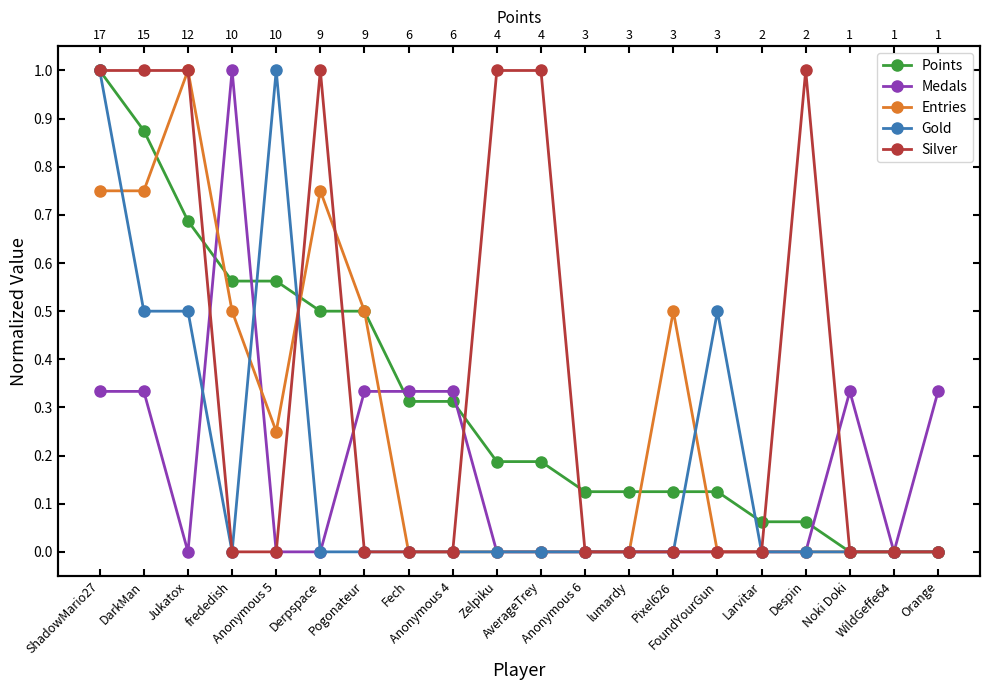

What position from the right is Orange?

1